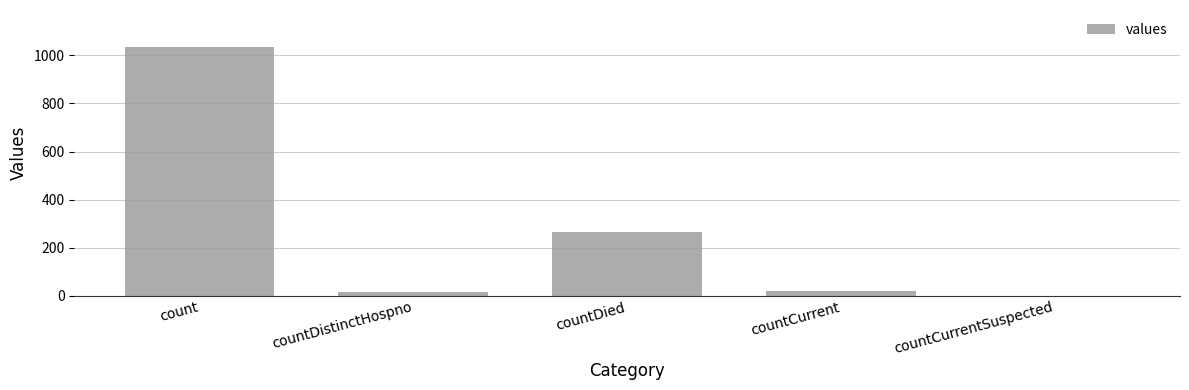

Which has a higher value, countDistinctHospno or count?

count